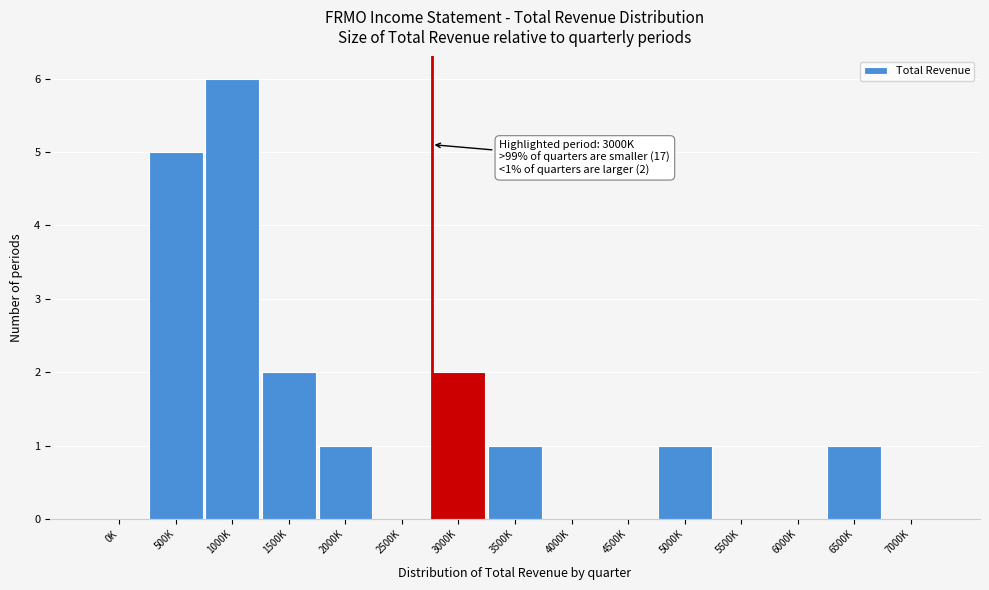

Reading right to left, transcribe all the data shown in this chart.

7000K=0	6500K=1	6000K=0	5500K=0	5000K=1	4500K=0	4000K=0	3500K=1	3000K=2	2500K=0	2000K=1	1500K=2	1000K=6	500K=5	0K=0